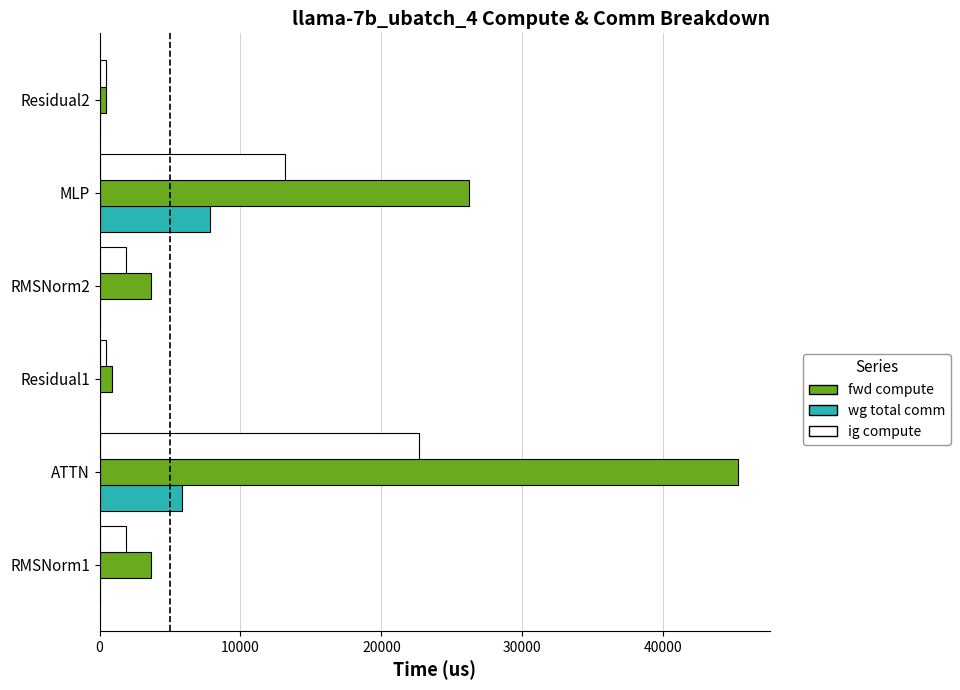

What are all the series names shown in the legend?

fwd compute, wg total comm, ig compute